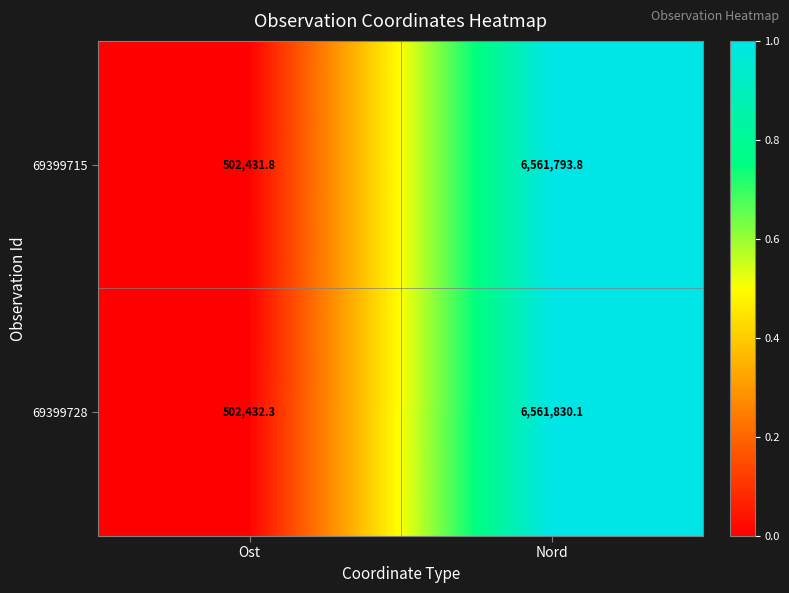

What is the difference between the 69399728 values at Ost and Nord?

6059397.8